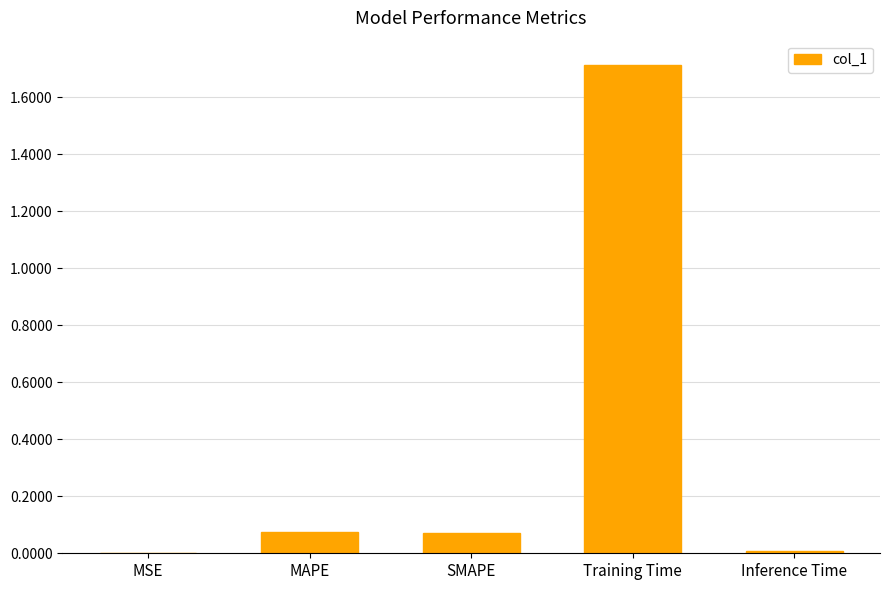

Are the bars grouped side by side (vs. stacked)?

No